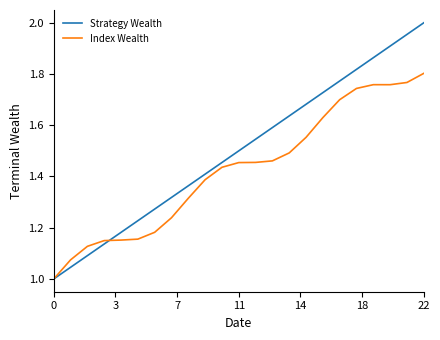

Rank the series by their average value, from lowest to highest.

Index Wealth, Strategy Wealth